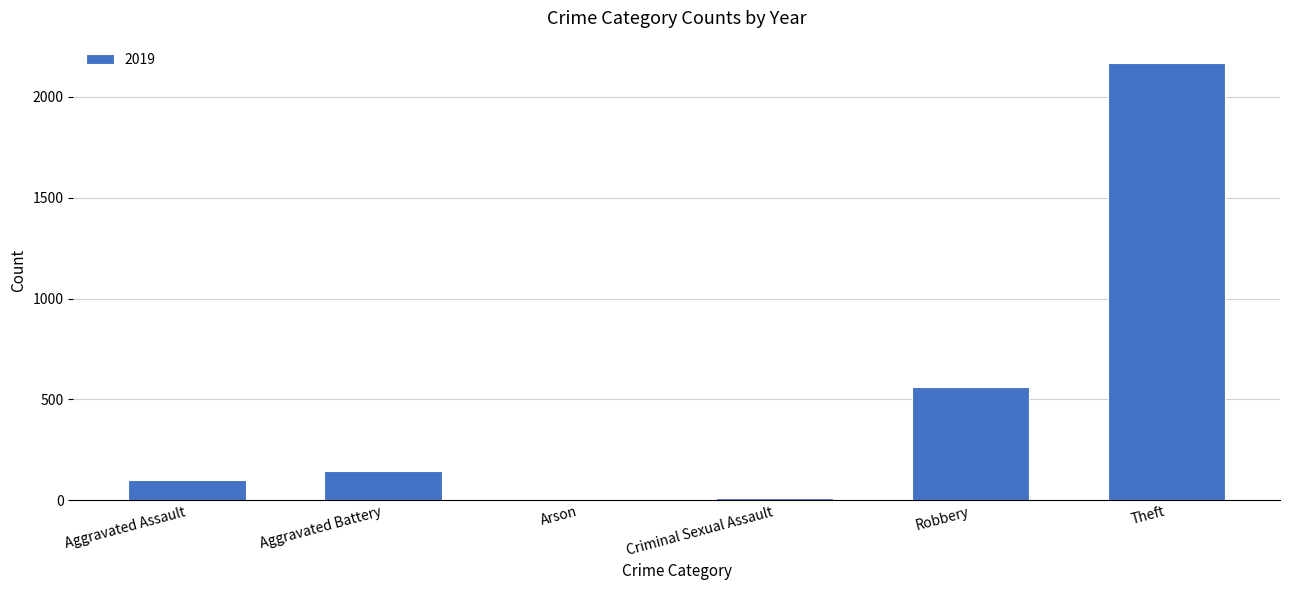

At which label is the value closest to 1086?

Robbery